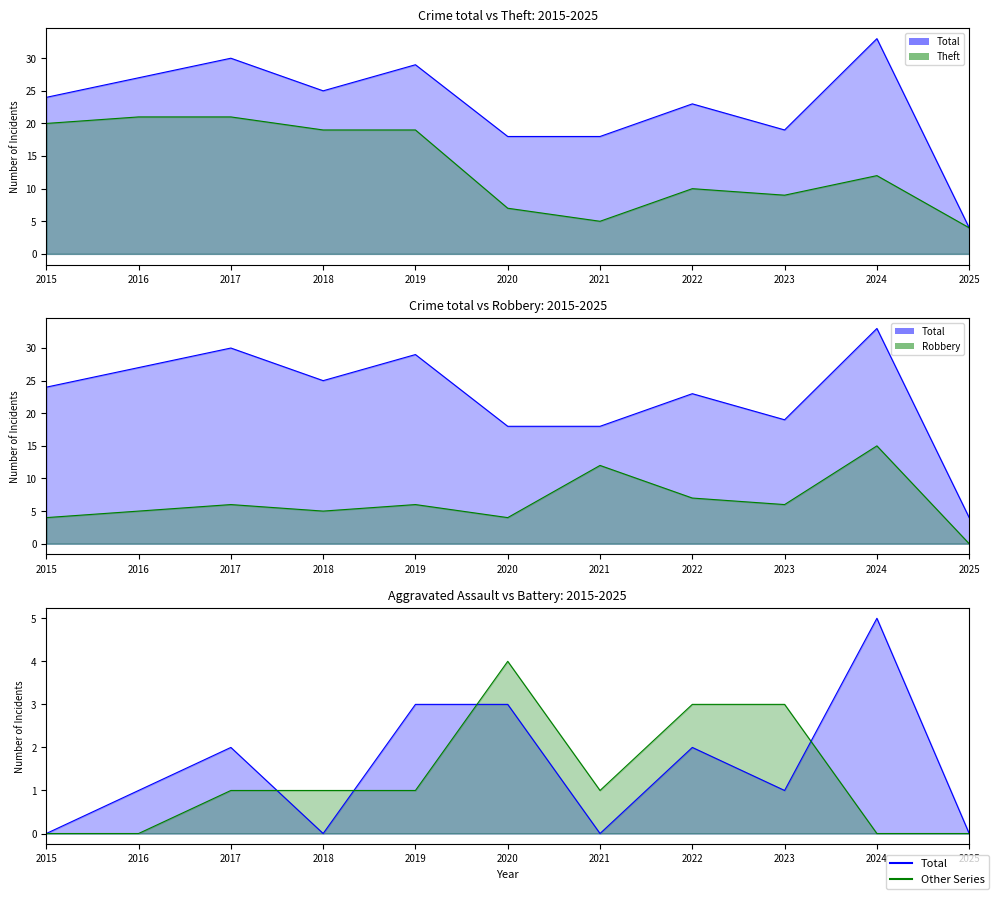

Rank the categories by Aggravated Battery value from highest to lowest.

2020, 2022, 2023, 2017, 2018, 2019, 2021, 2015, 2016, 2024, 2025